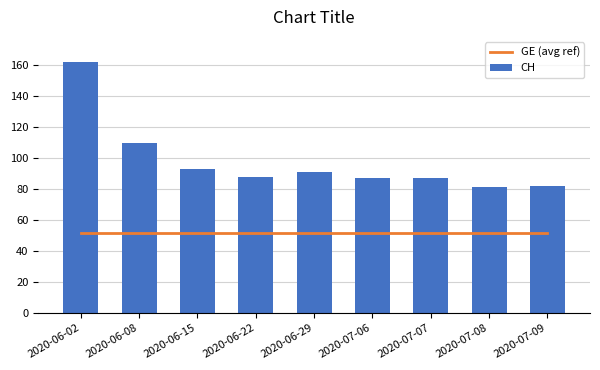

What is the value of the CH bar at the 8th from the left?

81